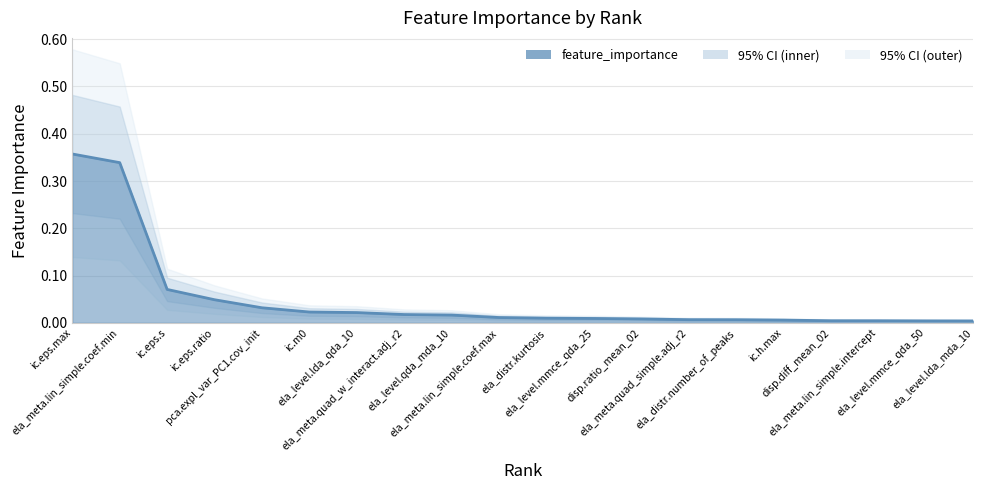

What is the sum of all values?

1.0